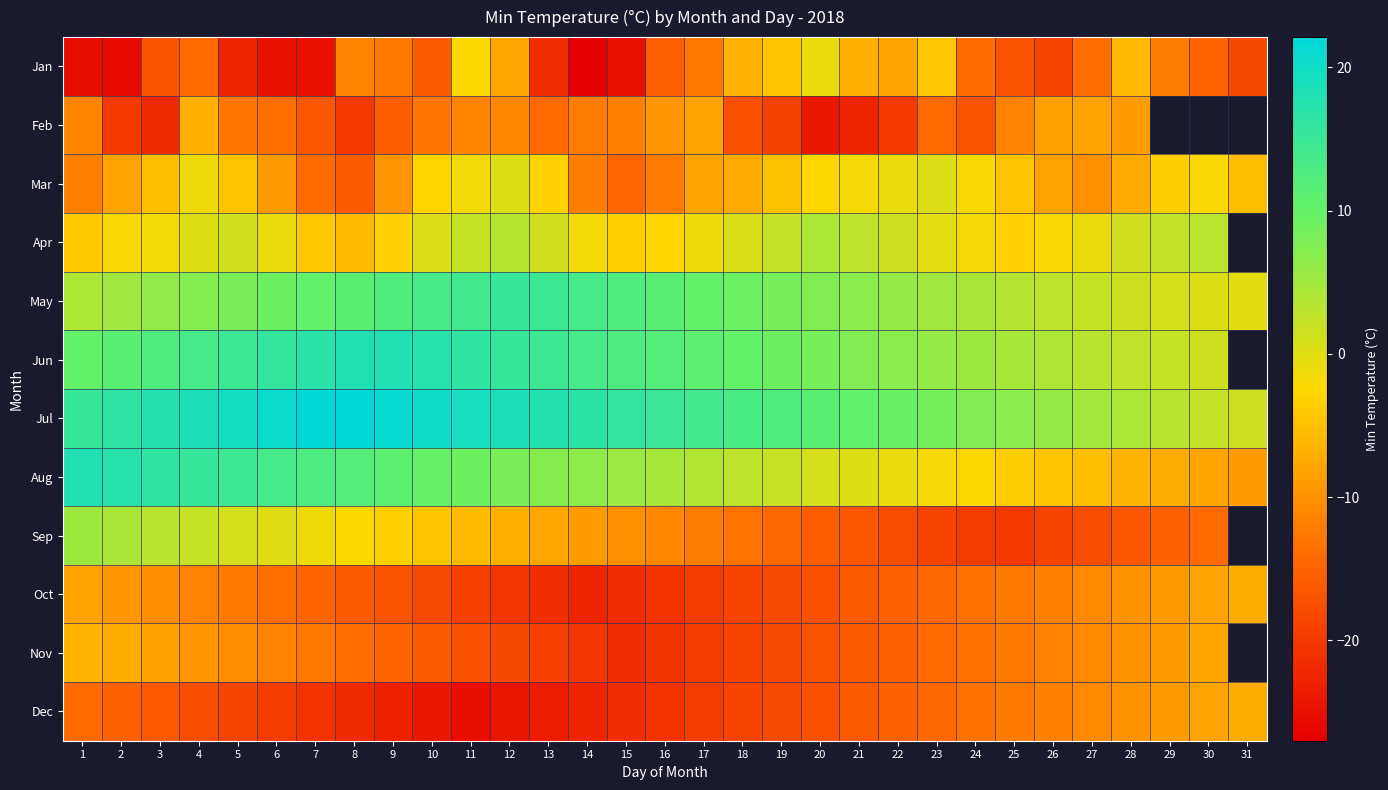

At how many categories does at least one series exceed -1?

31